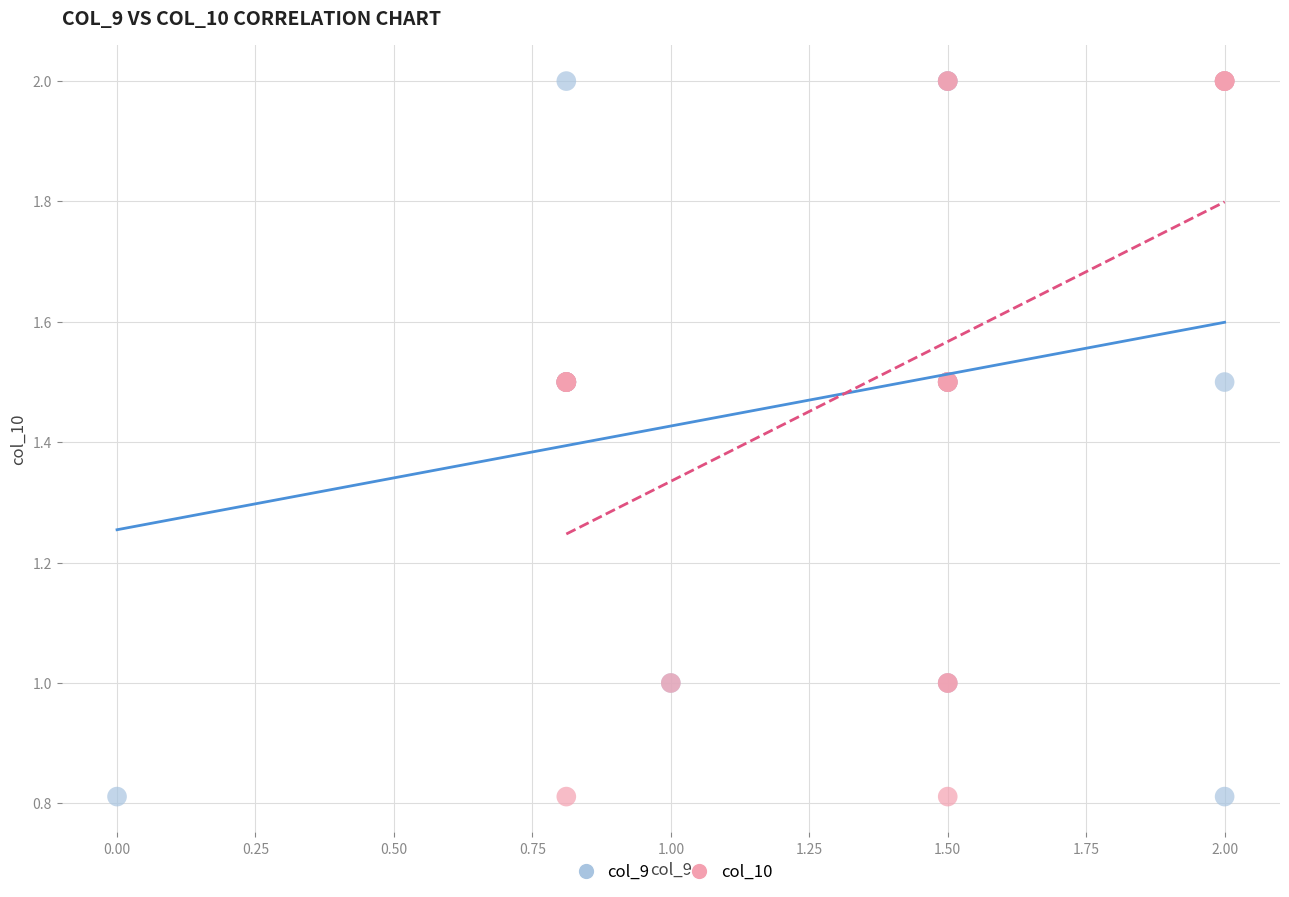

What are all the series names shown in the legend?

col_9, col_10